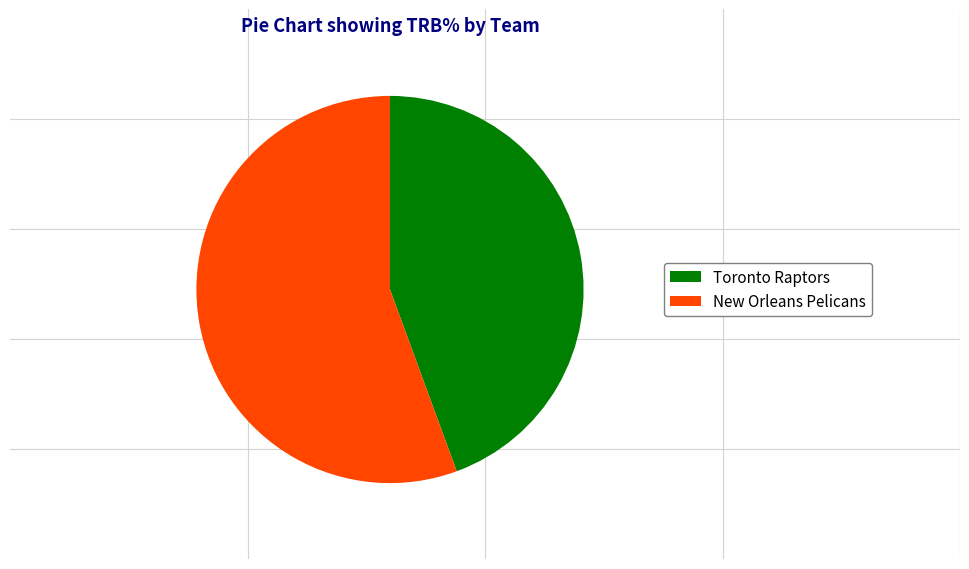

Count the number of slices in the pie.

2